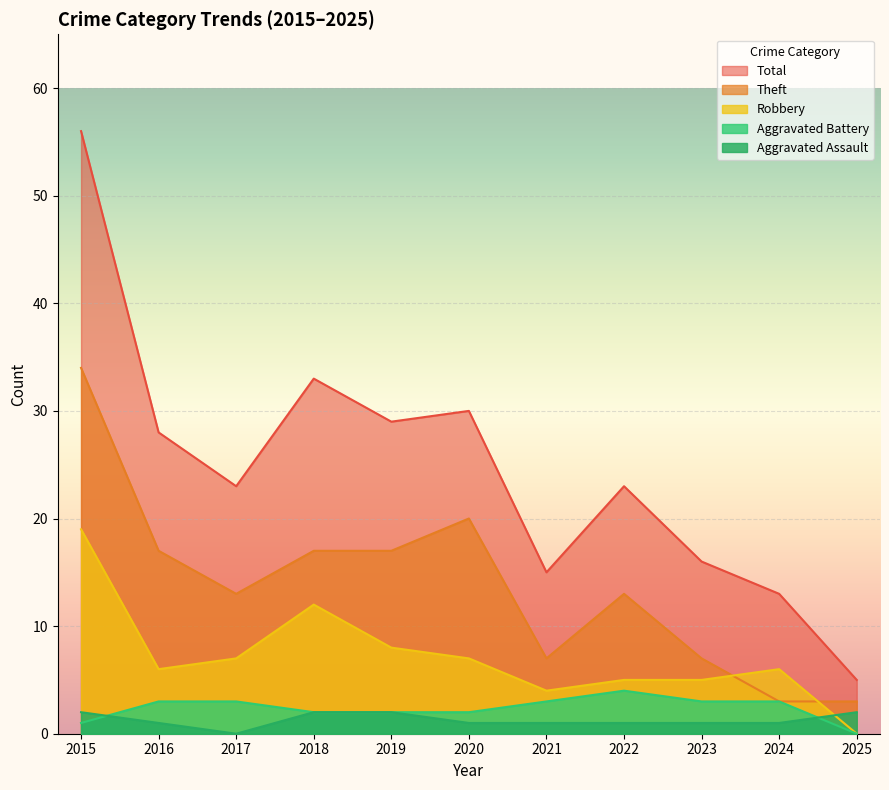

Reading right to left, list all the values displayed in this chart.

Aggravated Assault: 2	1	1	1	1	1	2	2	0	1	2
Aggravated Battery: 0	3	3	4	3	2	2	2	3	3	1
Robbery: 0	6	5	5	4	7	8	12	7	6	19
Theft: 3	3	7	13	7	20	17	17	13	17	34
Total: 5	13	16	23	15	30	29	33	23	28	56